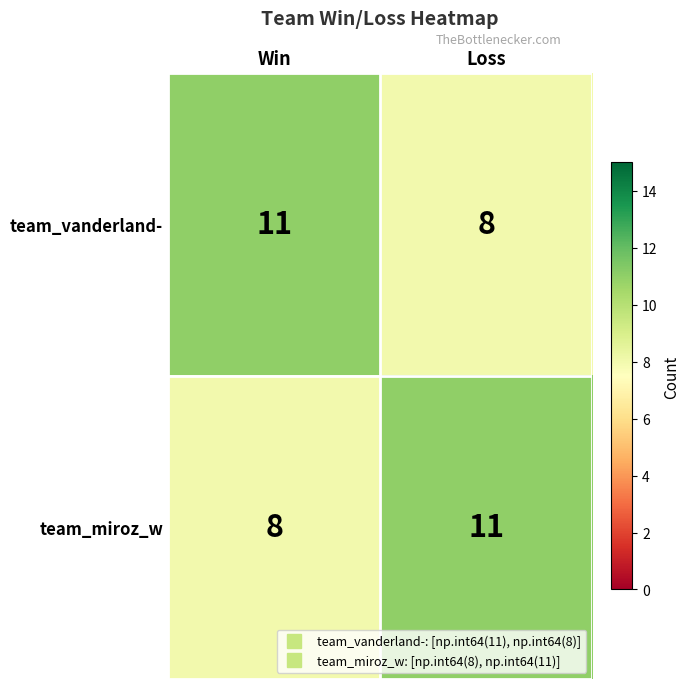

What is the difference between the highest and lowest values at Loss?

3